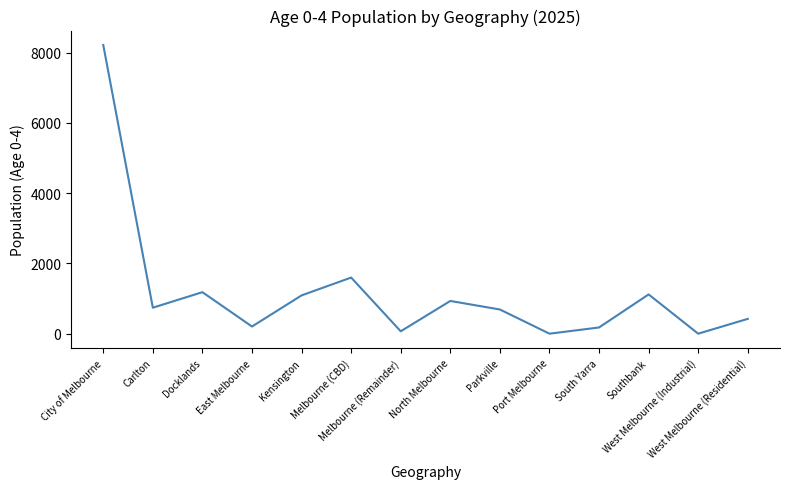

What is the difference between the maximum and minimum values?

8220